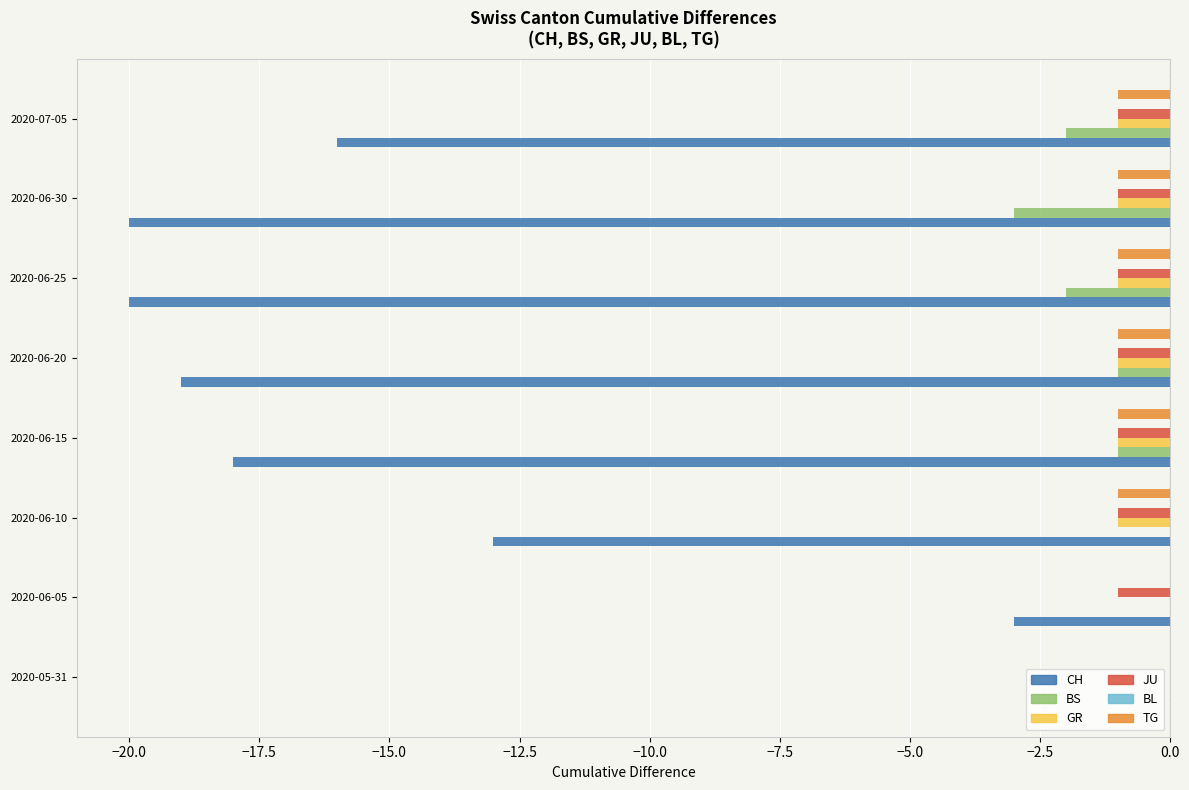

Is the value of TG at 2020-06-05 greater than the value of GR at 2020-06-15?

Yes